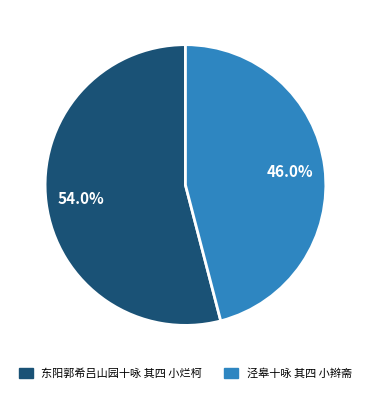

Which slice is the smallest?

泾皋十咏 其四 小辫斋